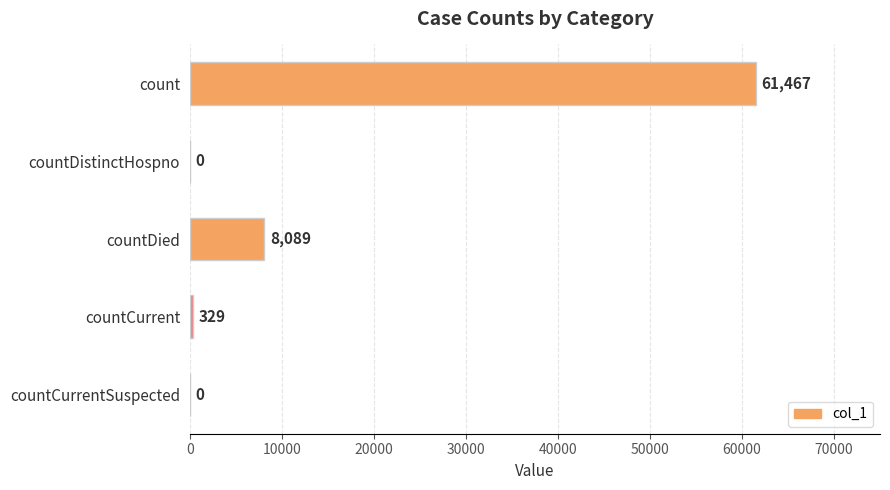

What is the maximum value shown in the chart?

61467